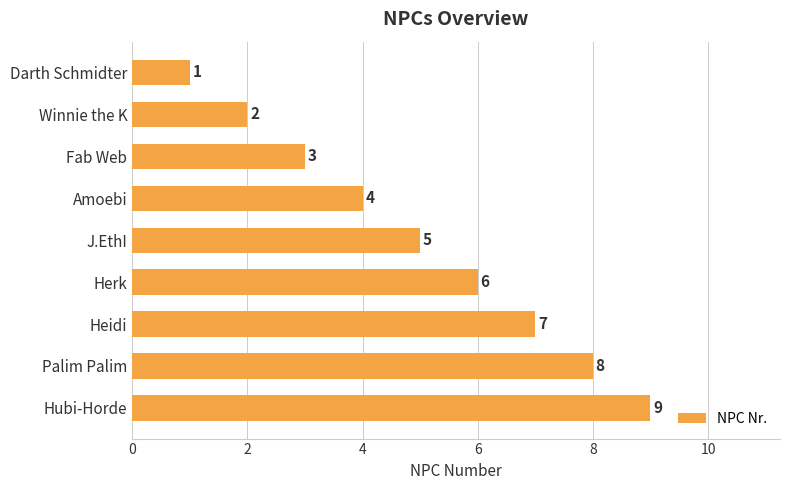

At which category does the chart reach its minimum across all series?

Darth Schmidter